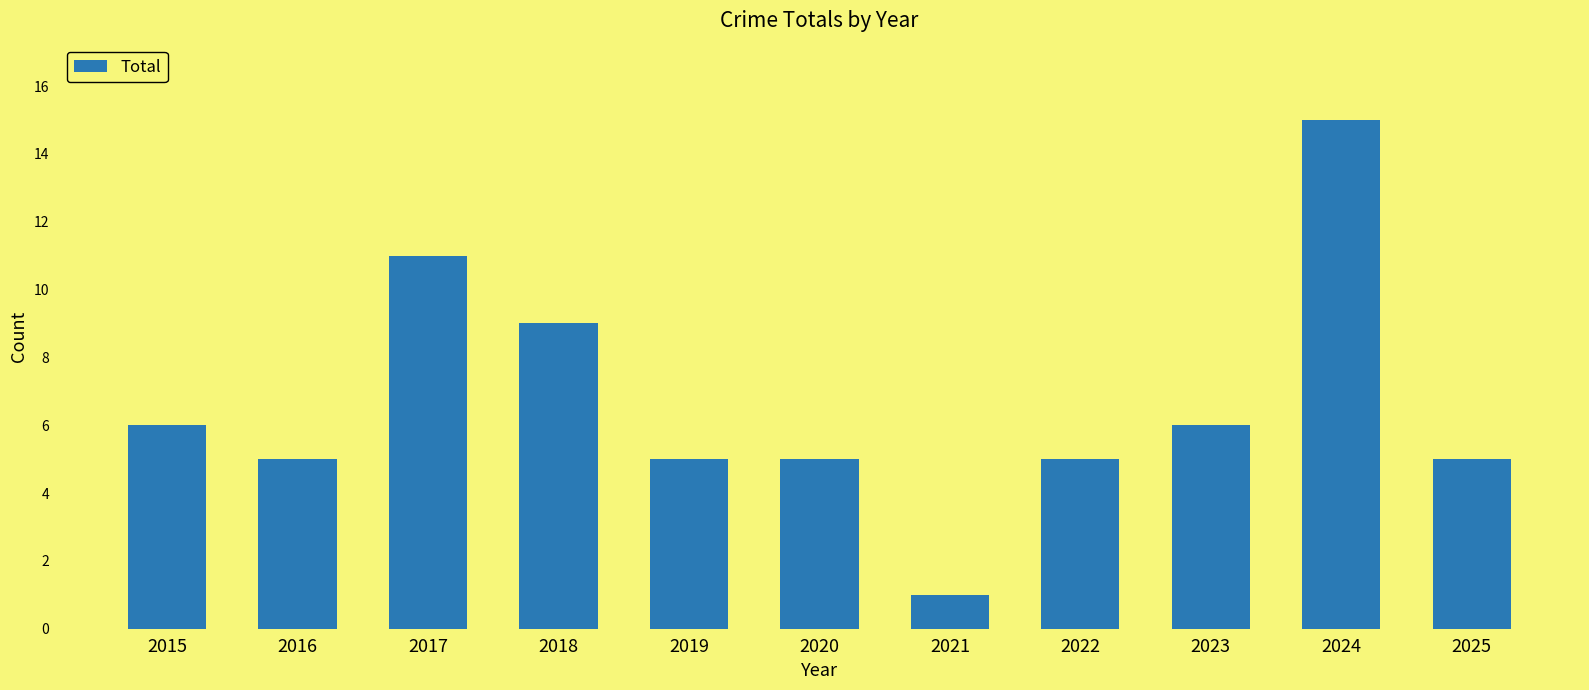

What is the smallest value displayed?

1